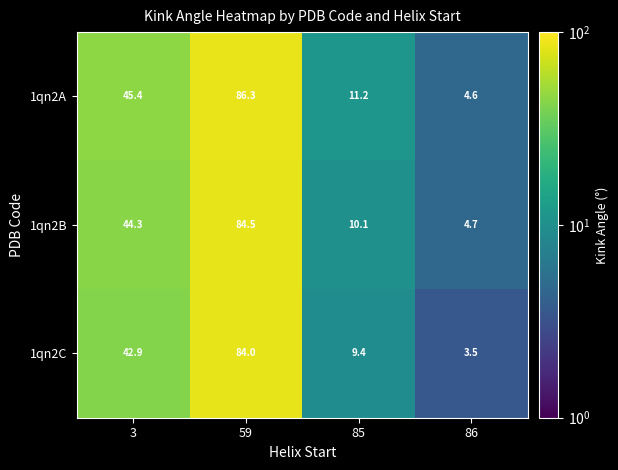

Between 59 and 85, which series saw the biggest shift?

1qn2A